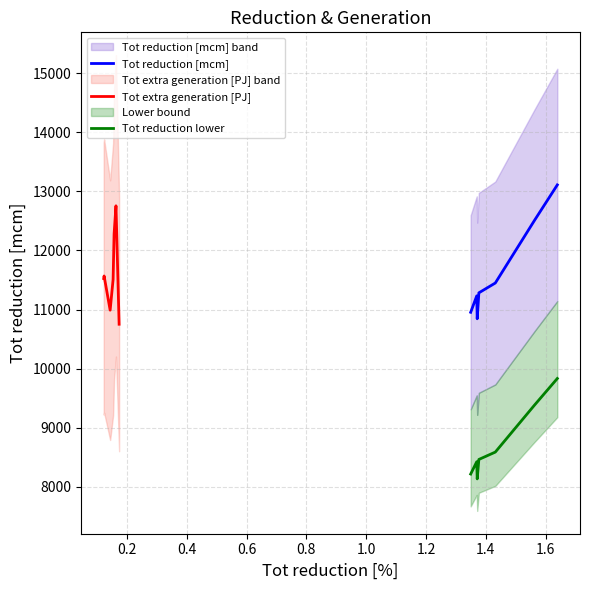

True or false: Tot reduction [mcm] and Tot reduction lower intersect in this chart.

False